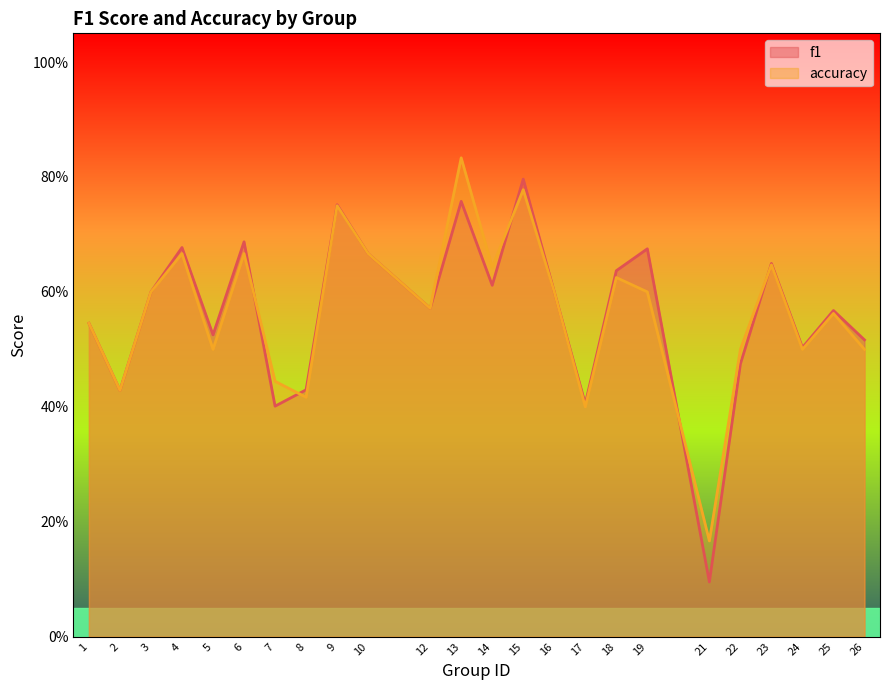

Does the chart display data point markers on the line(s)?

No